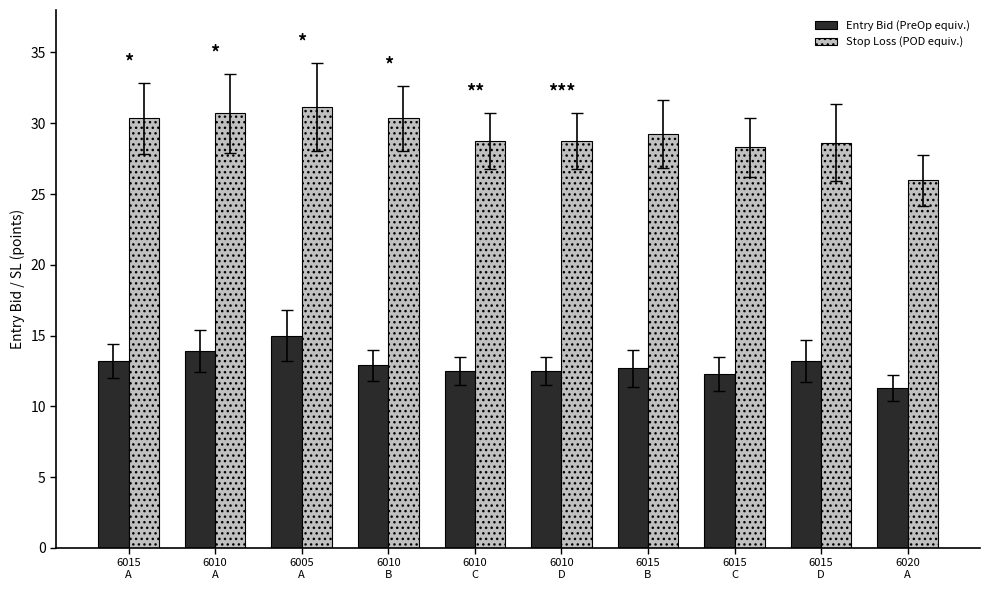

At which category is the sum across all series the highest?

6005
A